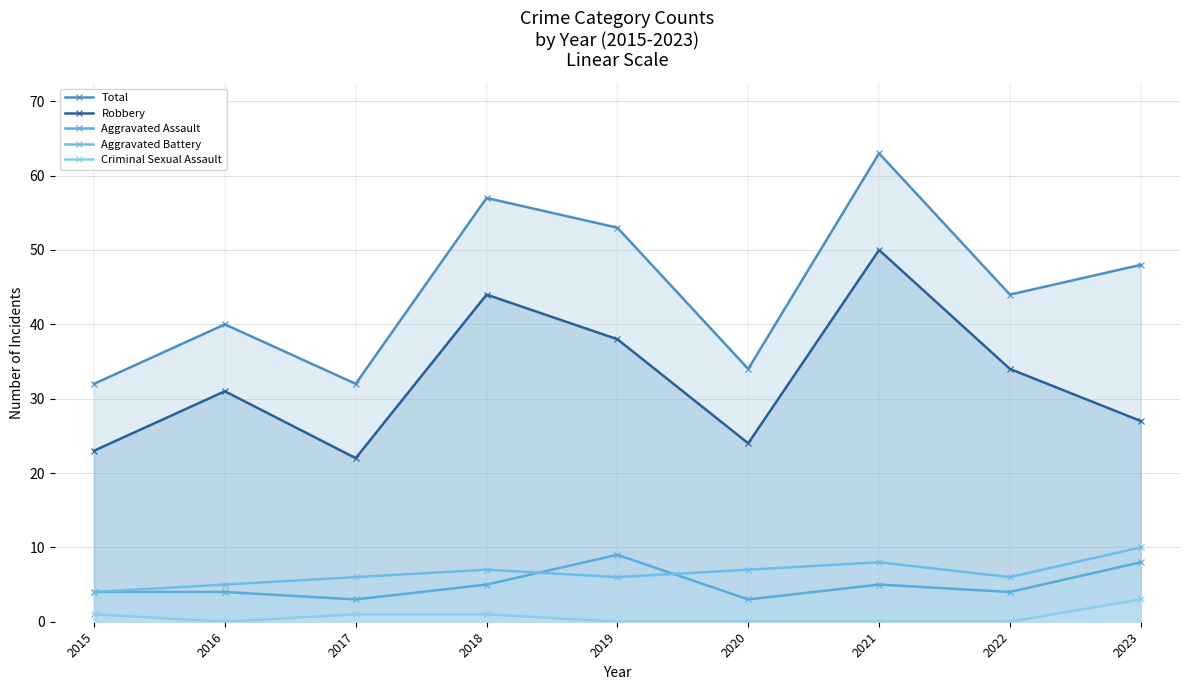

True or false: Aggravated Battery and Robbery intersect in this chart.

False